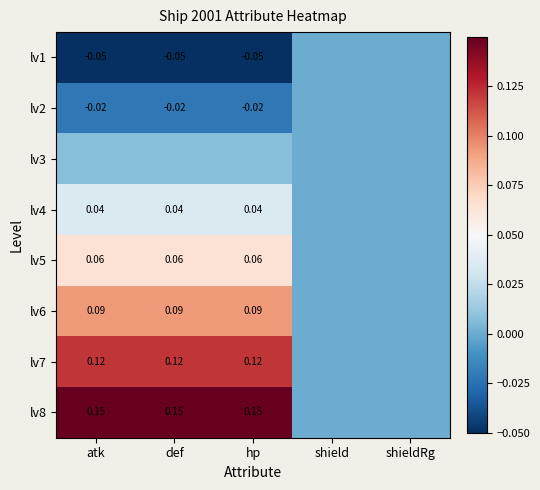

What is the difference between the maximum and second lowest values in the lv6 series?

0.1